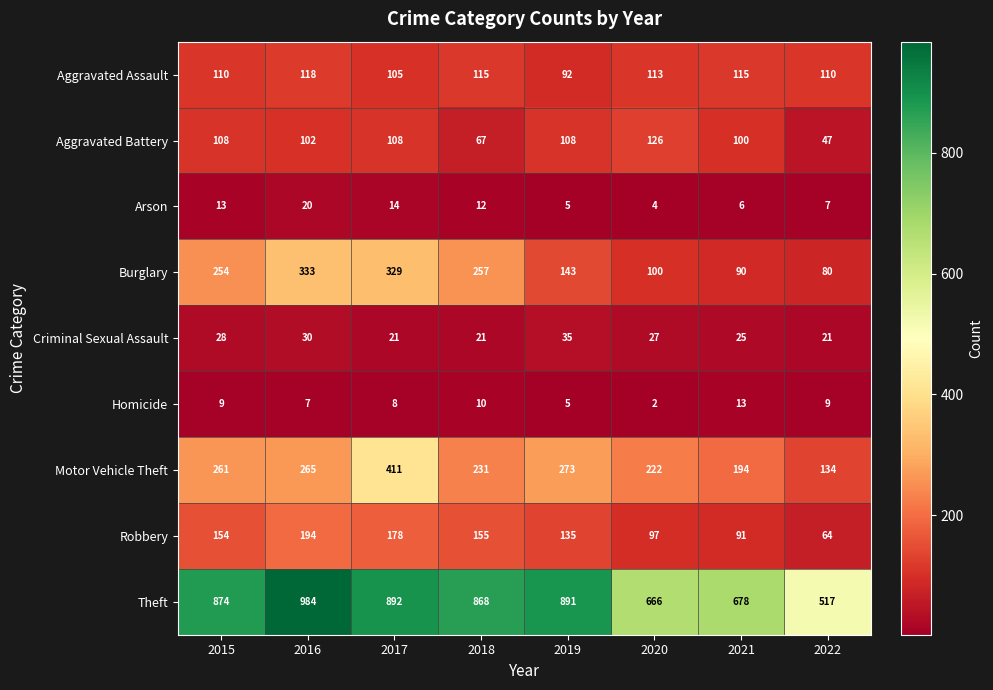

What is the approximate value of Aggravated Assault at 2015?

110